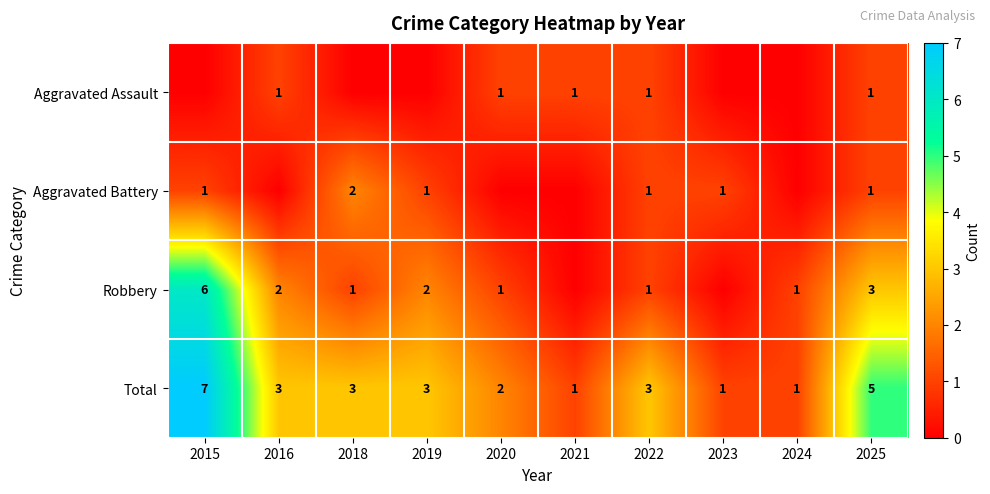

What is the spread (max minus min) of values at 2025?

4